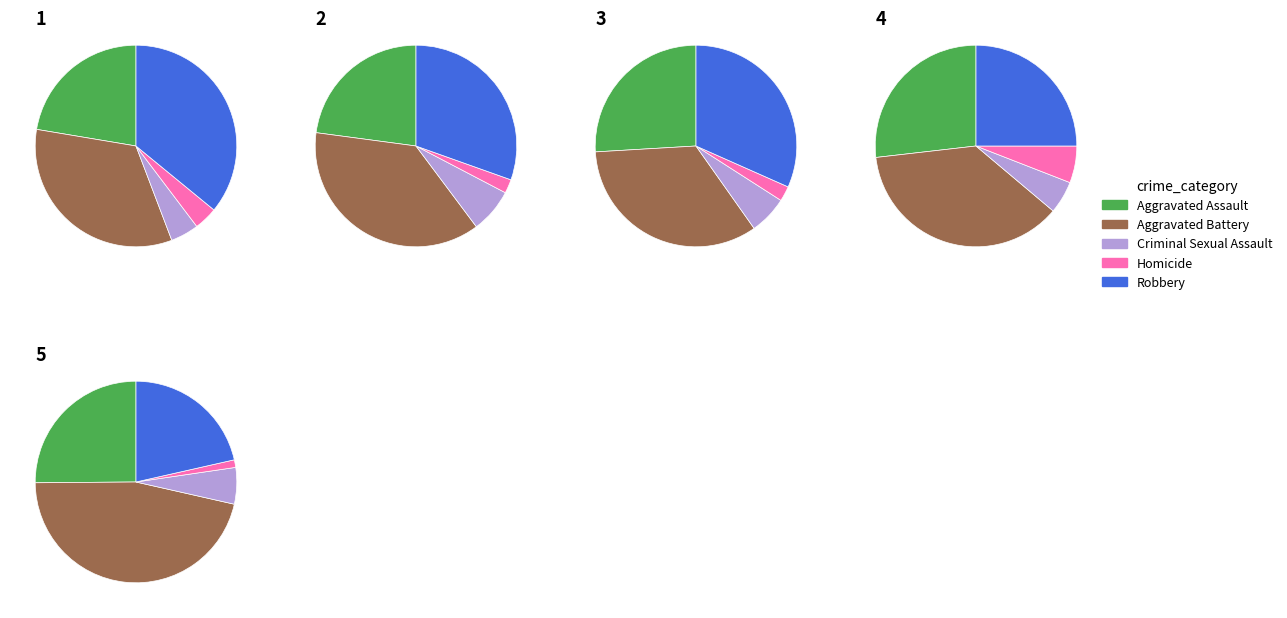

Is there a majority slice in this chart?

No